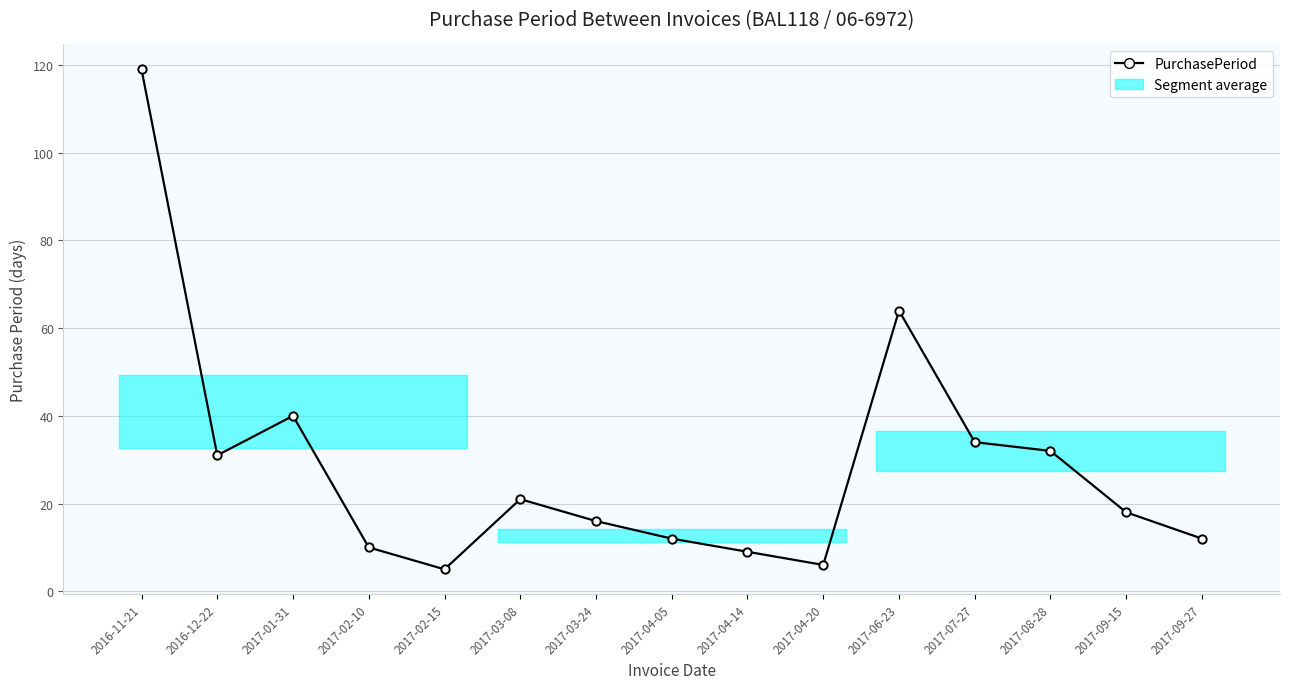

How many data points are less than 18?

7